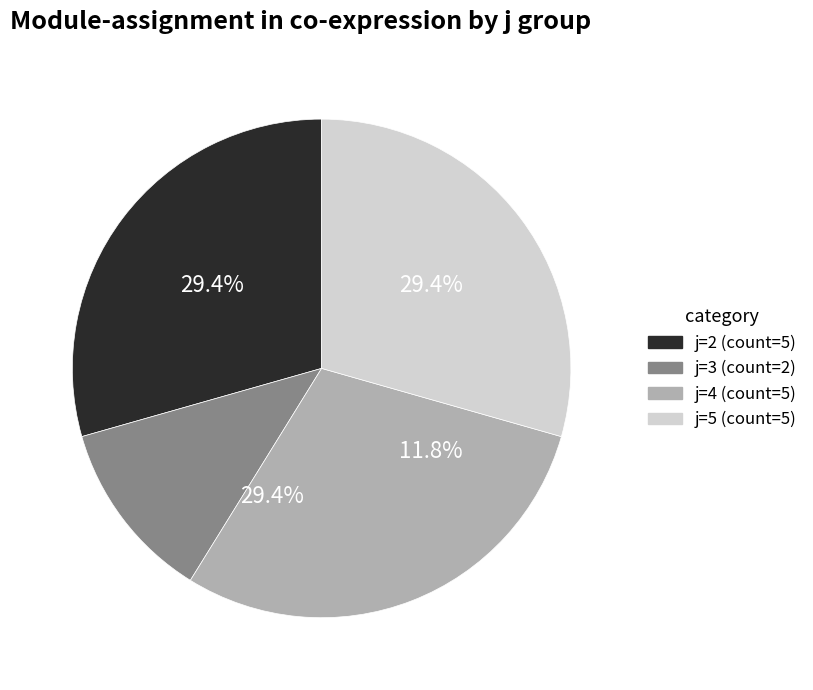

To the nearest percent, what is the difference between the largest and smallest slice percentages?

18%